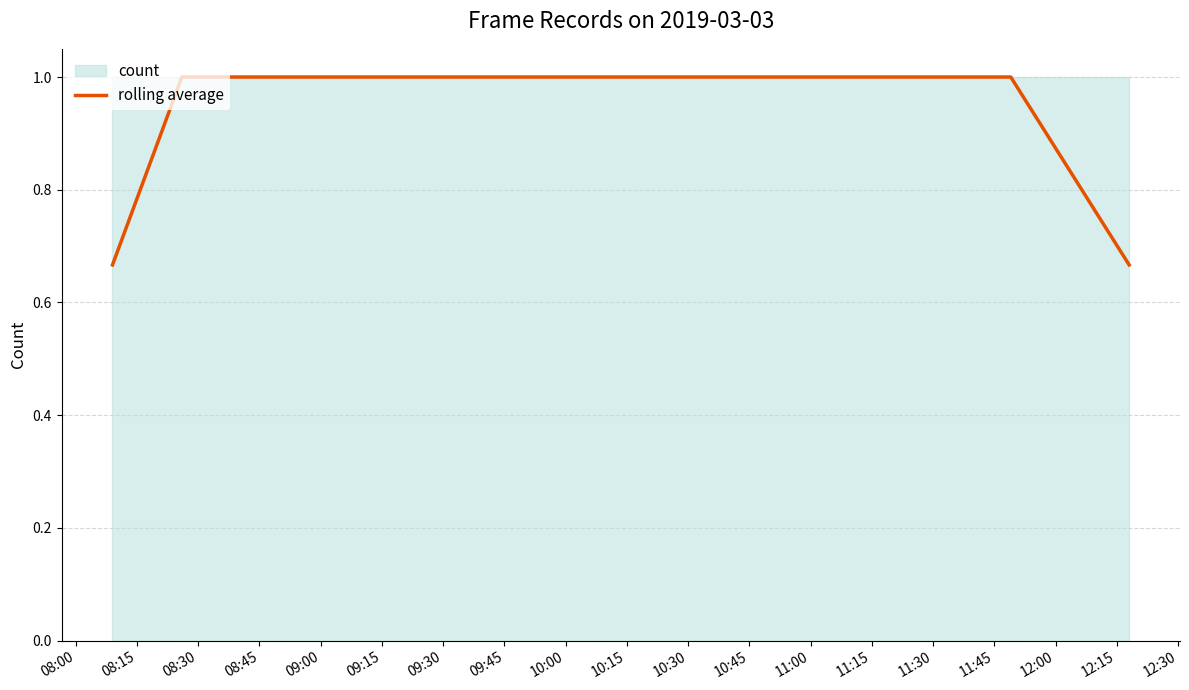

What is the maximum value for rolling average?

1.0